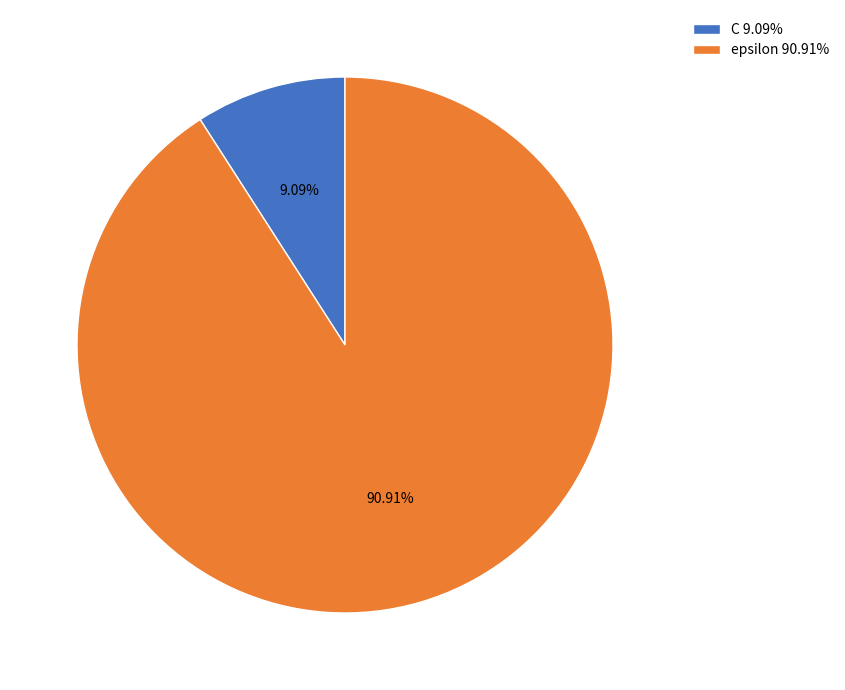

Approximately how many times larger is the value at C compared to epsilon?

0.1